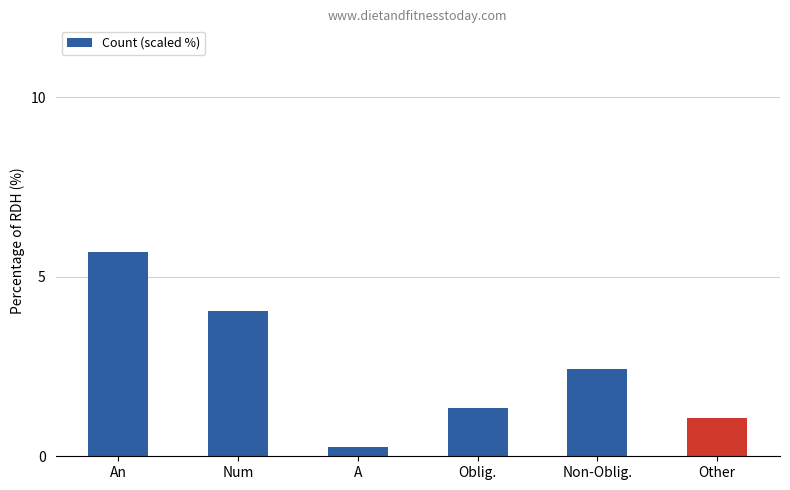

What is the difference between the second highest and minimum values?

3.8